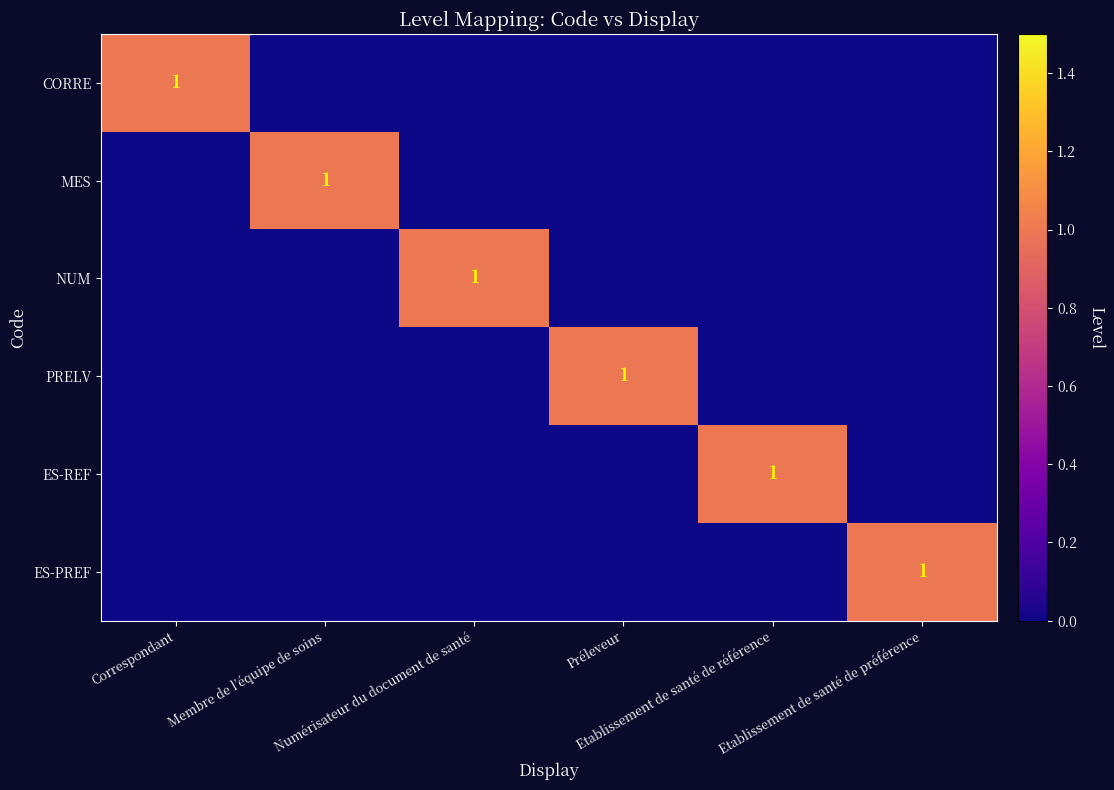

List the labels in order of PRELV value, largest first.

Préleveur, Correspondant, Membre de l’équipe de soins, Numérisateur du document de santé, Etablissement de santé de référence, Etablissement de santé de préférence